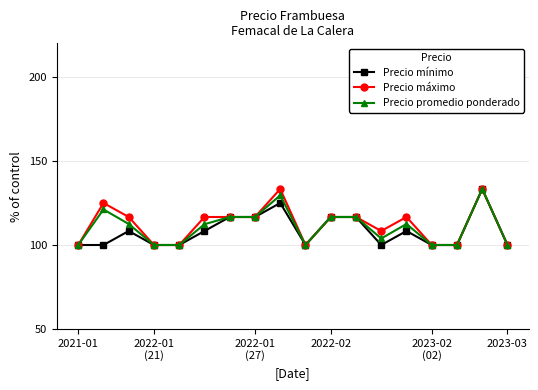

What is the lowest value of the Precio máximo series?

100.0